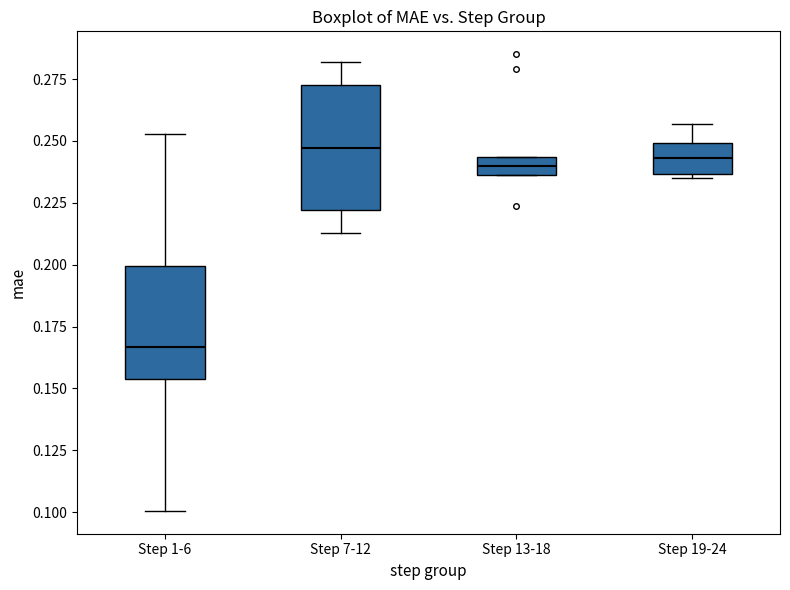

Which box's median line is the lowest?

Step 1-6